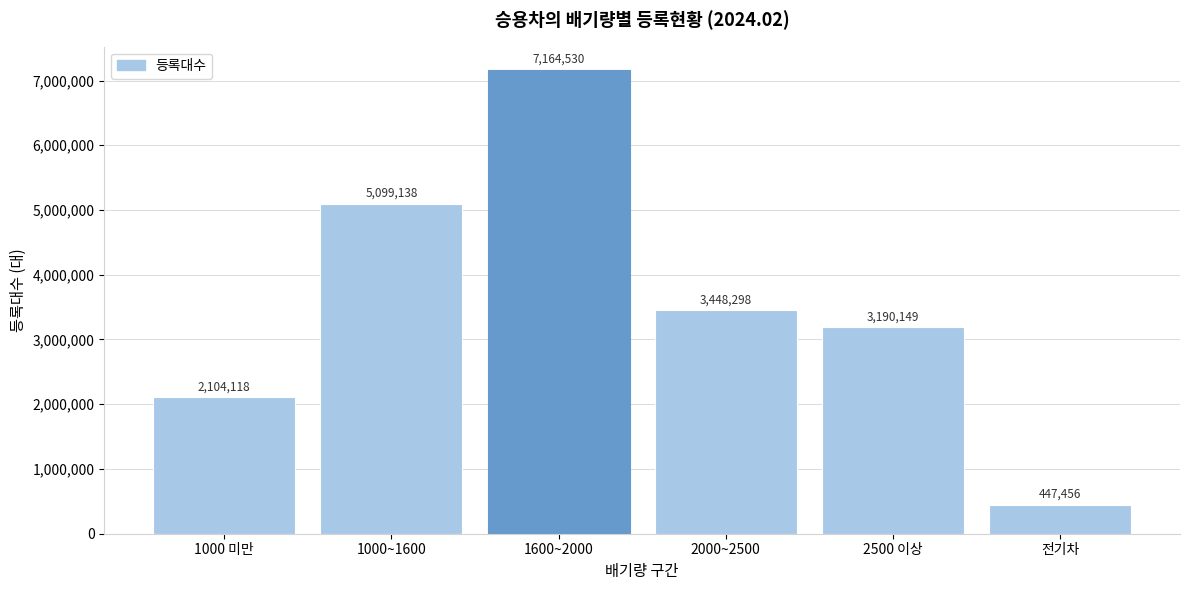

Reading left to right, list all the values displayed in this chart.

1000 미만=2104118	1000~1600=5099138	1600~2000=7164530	2000~2500=3448298	2500 이상=3190149	전기차=447456